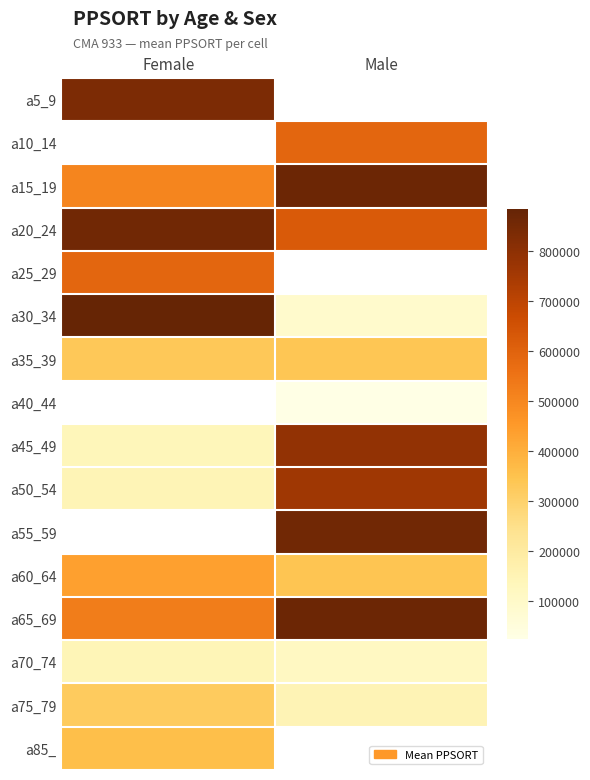

The a10_14 series shows 592221.0 at Male. True or false?

True